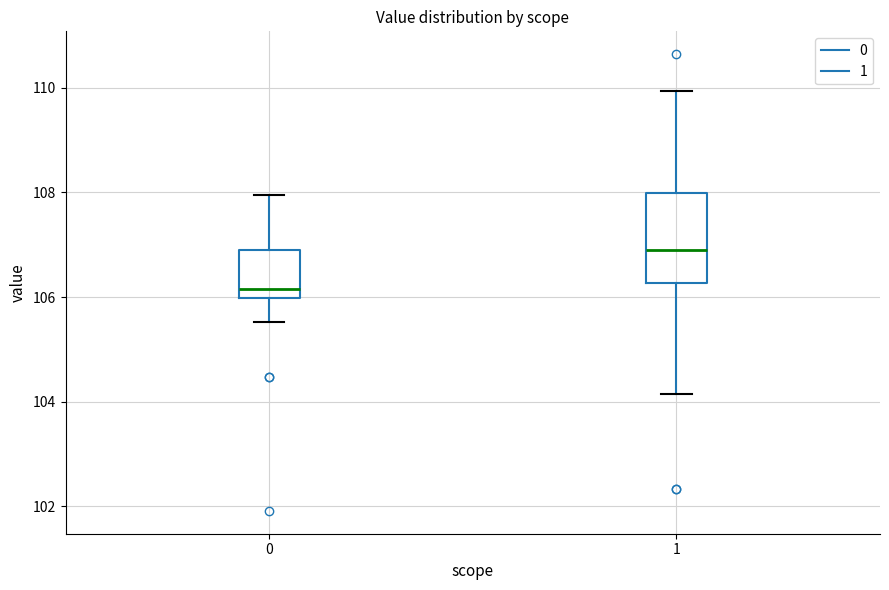

Reading left to right, transcribe this box plot: for each box, give where its median line is, the range the box spans, and where its two whiskers end, as read against the y-axis. The values are not printed on the chart, so give them approximately, as read against the axis.

0: median 106.2, box 106.0 to 107.0, whiskers 105.6 to 108.0
1: median 106.8, box 106.2 to 108.0, whiskers 104.2 to 110.0